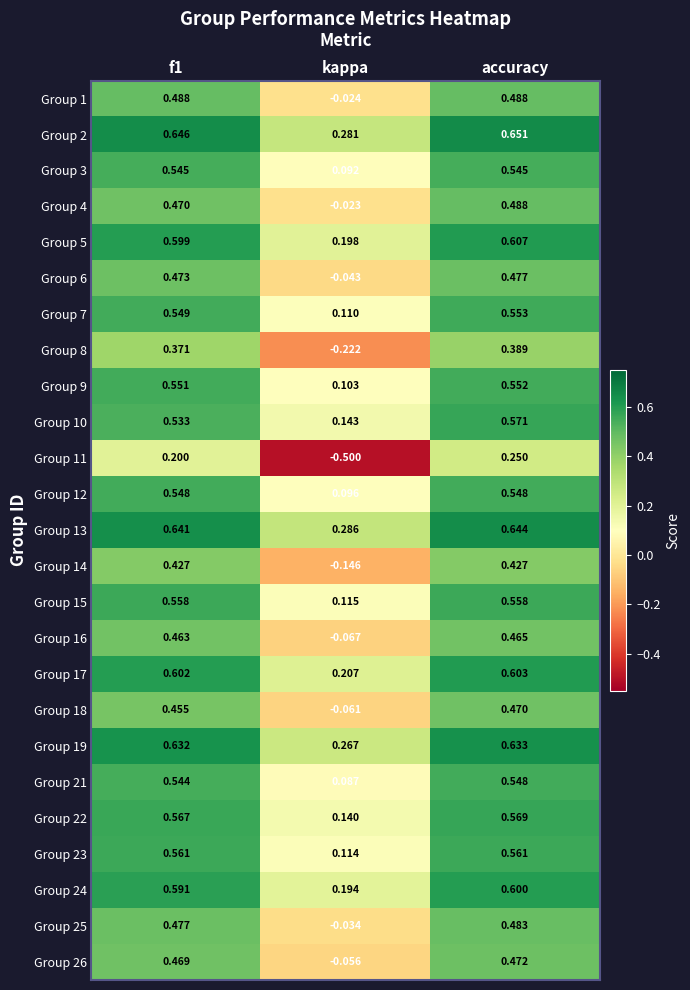

Which series has the widest spread of values?

Group 11